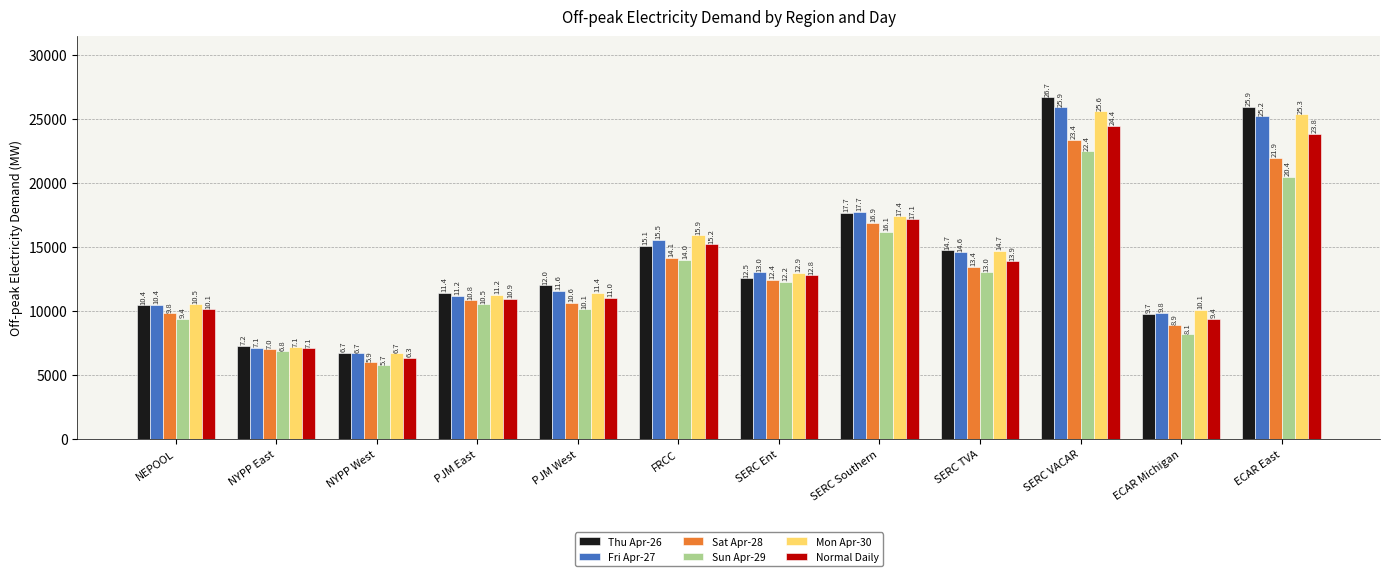

Which series has the largest range (max minus min)?

Thu Apr-26